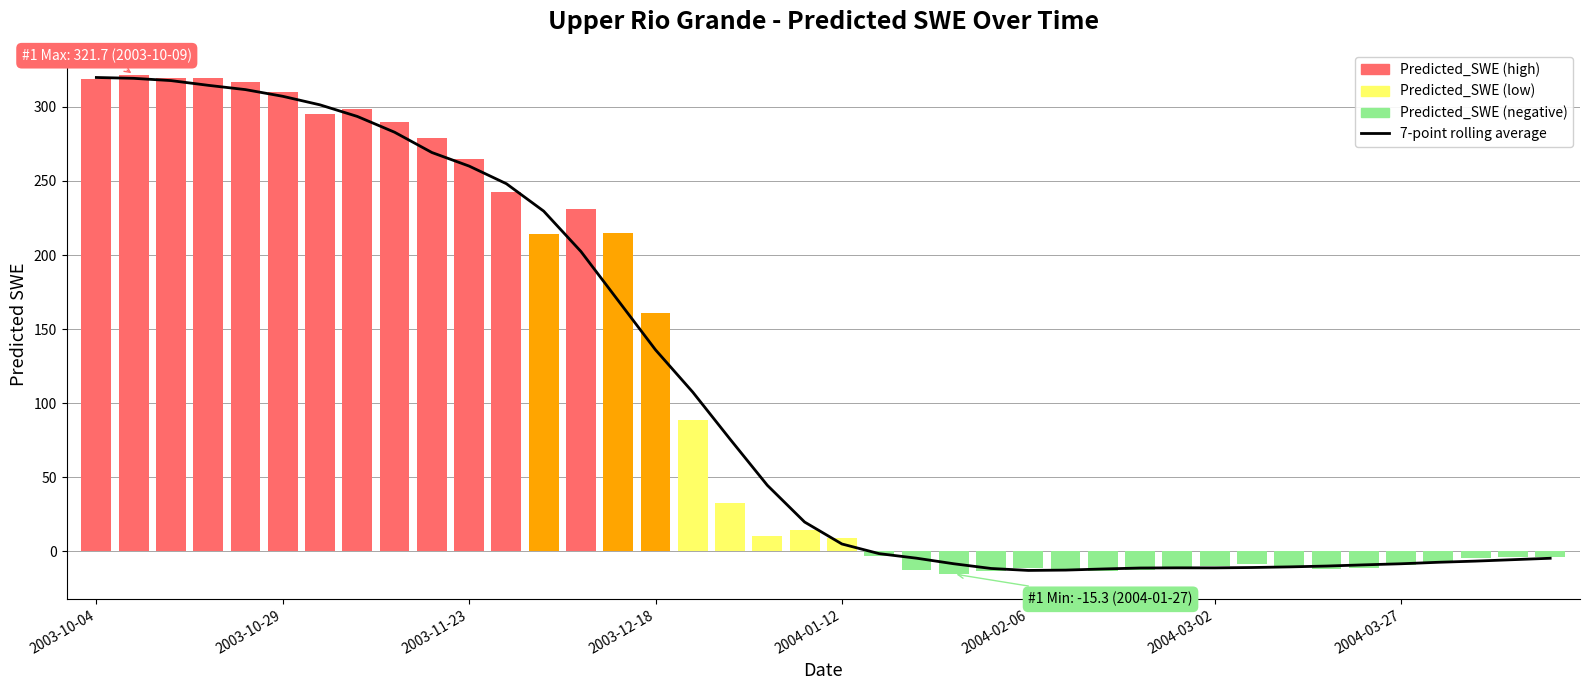

Reading left to right, list all the values displayed in this chart.

319.8	319.3	317.7	314.5	311.6	307.1	301.4	293.5	282.9	269.2	260.0	248.1	229.6	202.4	169.2	136.0	107.4	75.7	44.5	19.7	4.9	-1.6	-4.6	-8.4	-11.6	-12.9	-12.7	-11.9	-11.3	-11.2	-11.2	-10.9	-10.5	-10.0	-9.2	-8.4	-7.4	-6.6	-5.7	-4.7